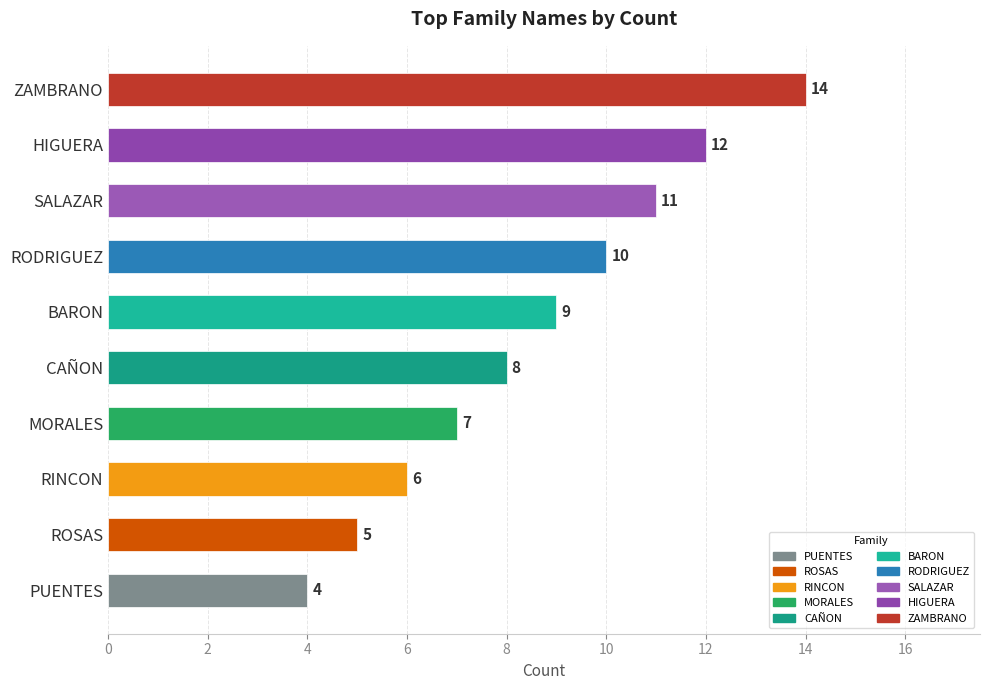

What is the minimum value shown in the chart?

4